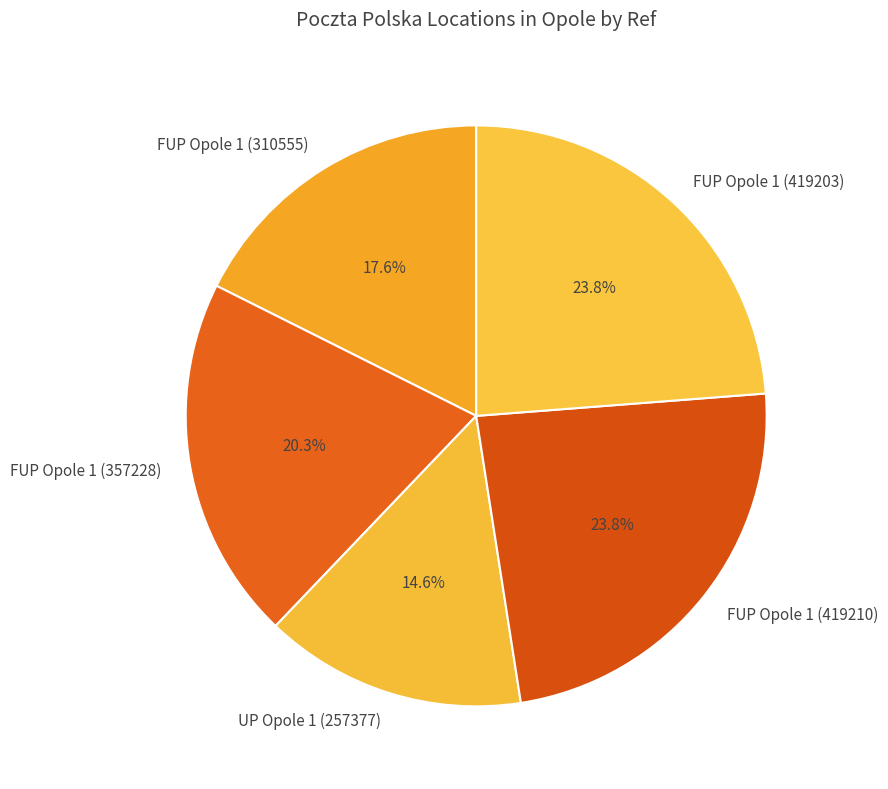

Which slice is the smallest?

UP Opole 1 (257377)